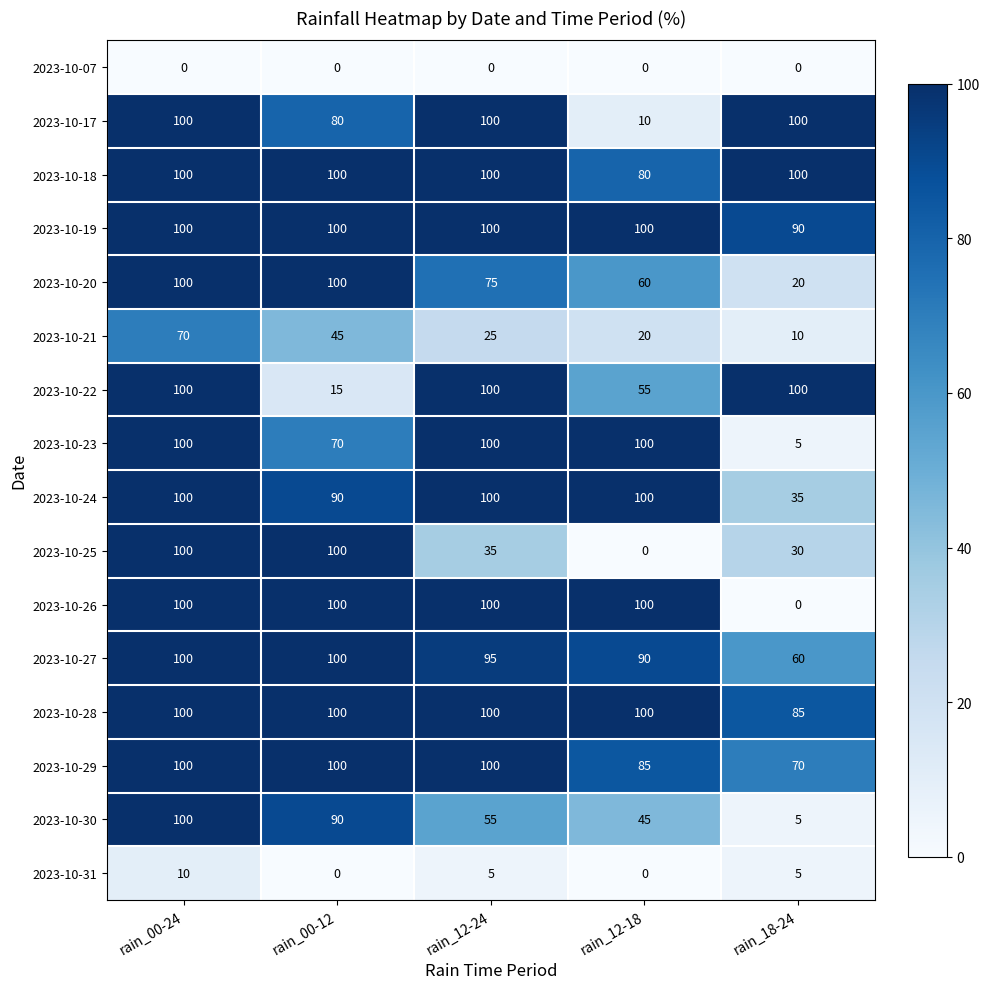

The 2023-10-18 series shows 168 at rain_00-12. True or false?

False